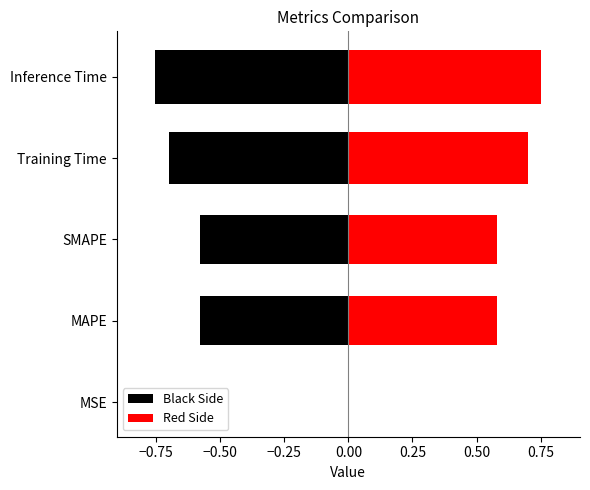

How many series are shown in this chart?

2